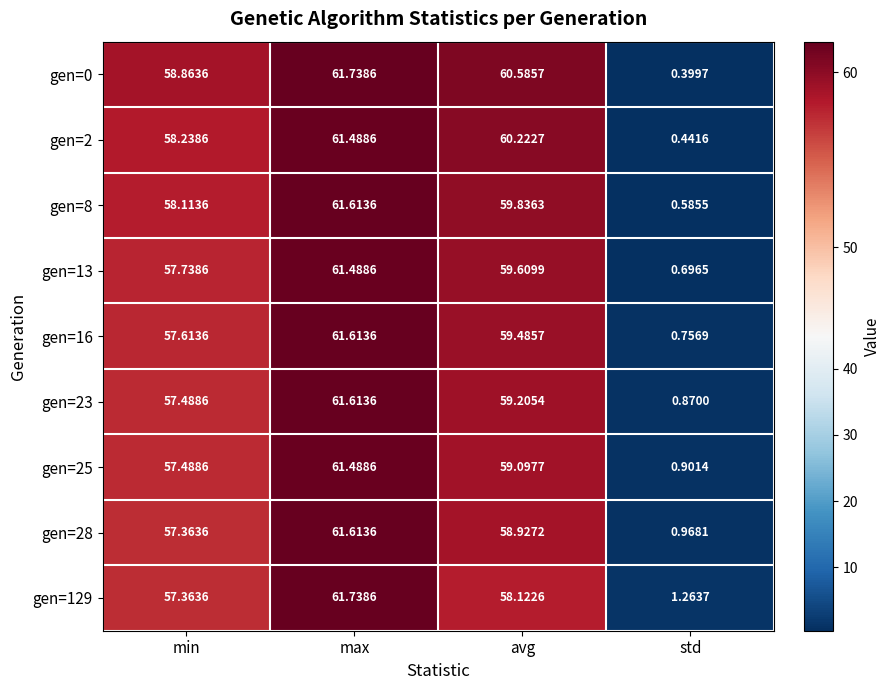

Rank the categories by gen=28 value from highest to lowest.

max, avg, min, std